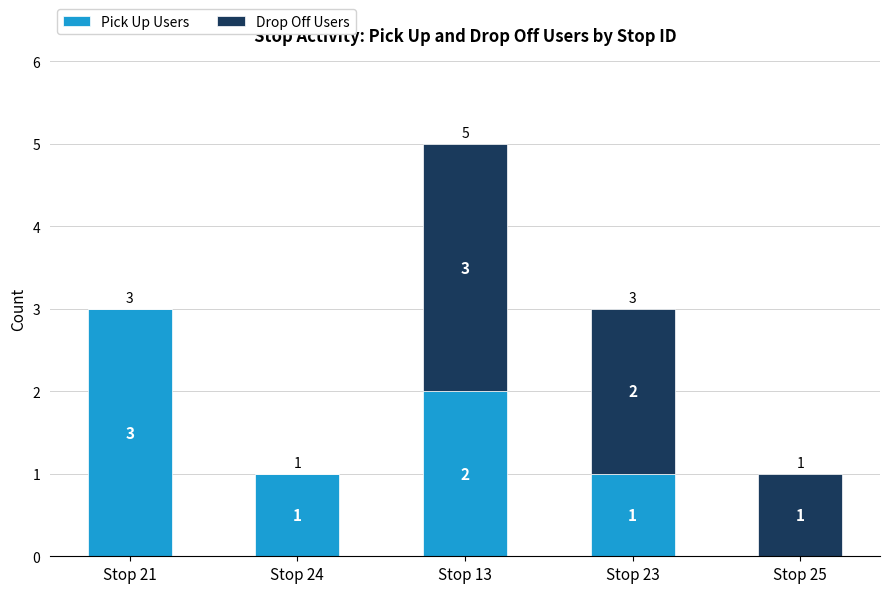

At which category is the sum across all series the highest?

Stop 13